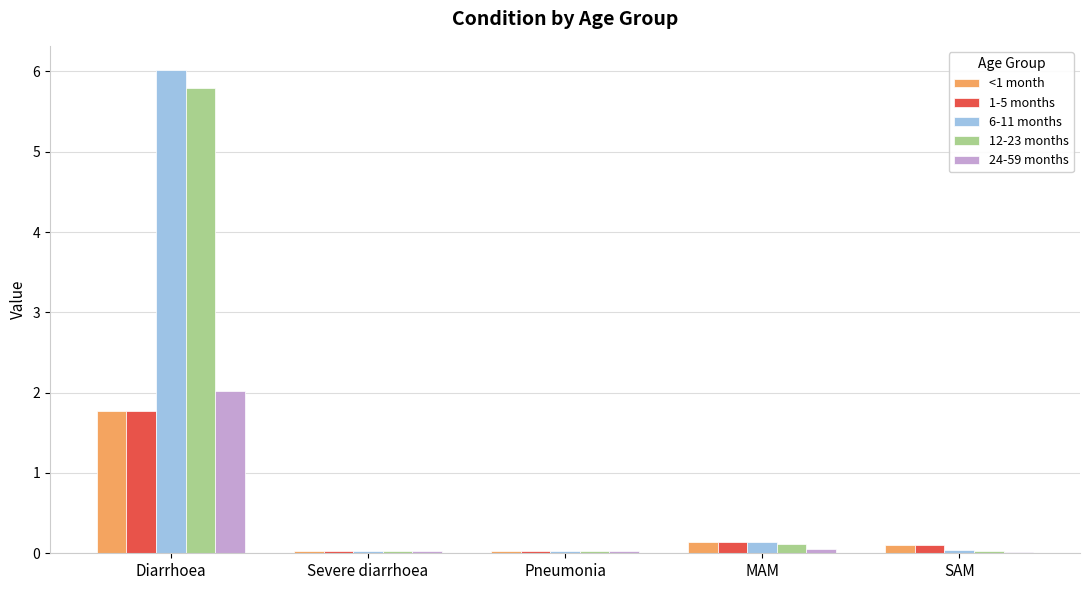

What is the difference between the maximum and minimum values in the 12-23 months series?

5.8